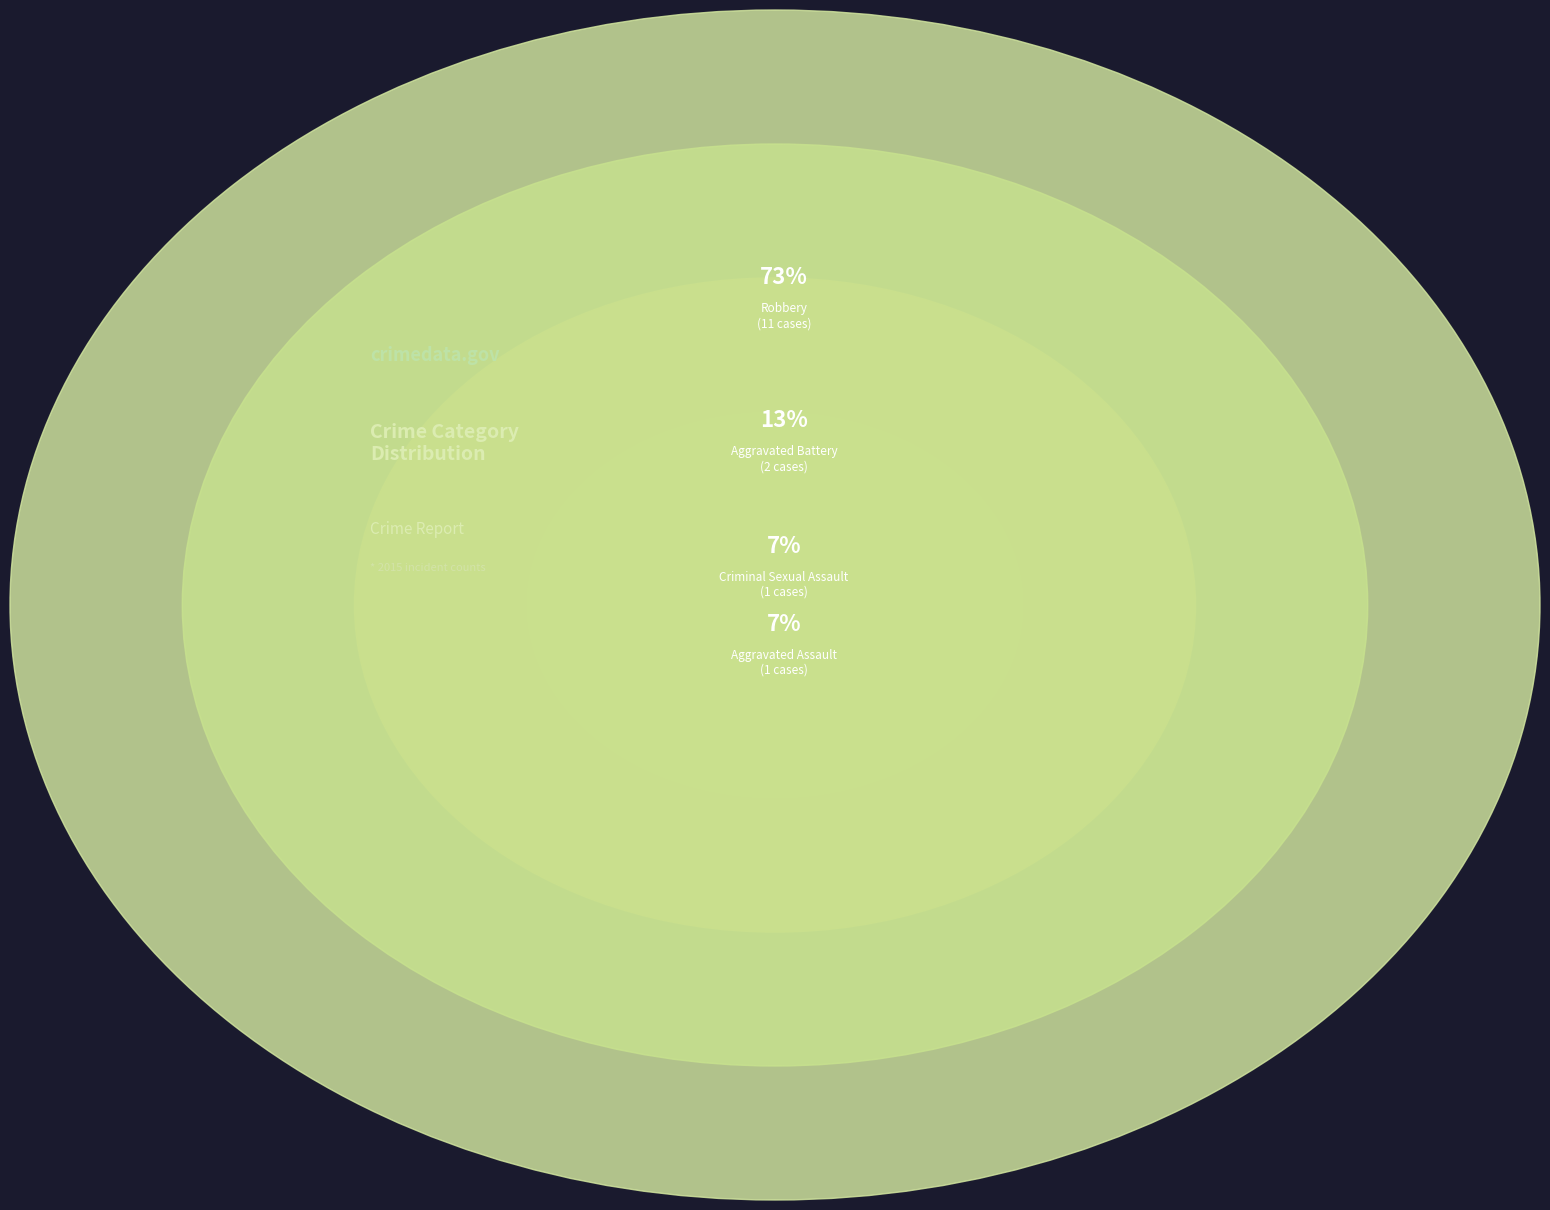

Is there any slice that represents more than half of the pie?

Yes